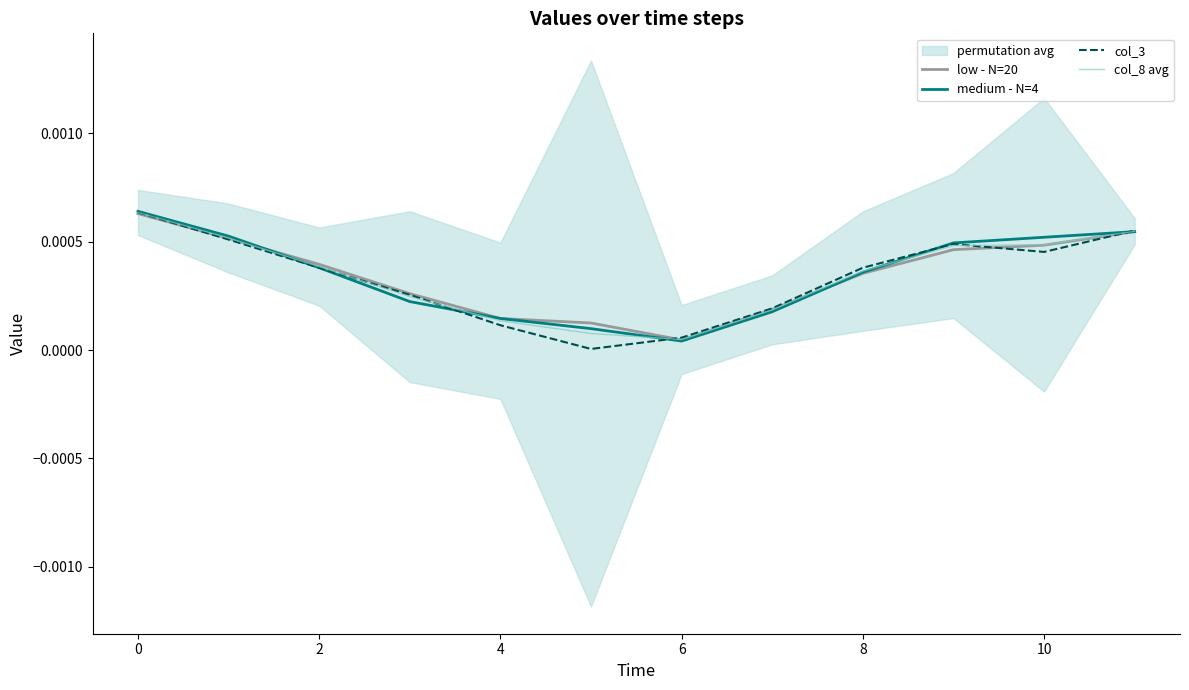

Is it true that low - N=20 equals 0.0 at 0?

True